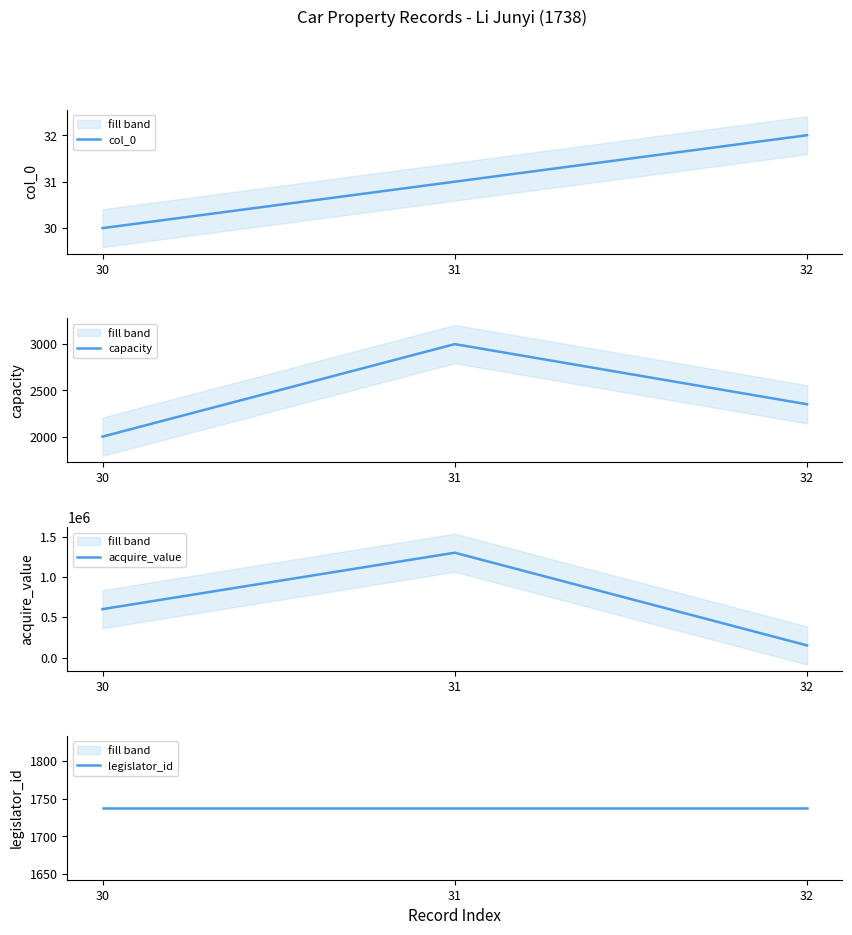

At which label does col_0 first exceed 31?

32